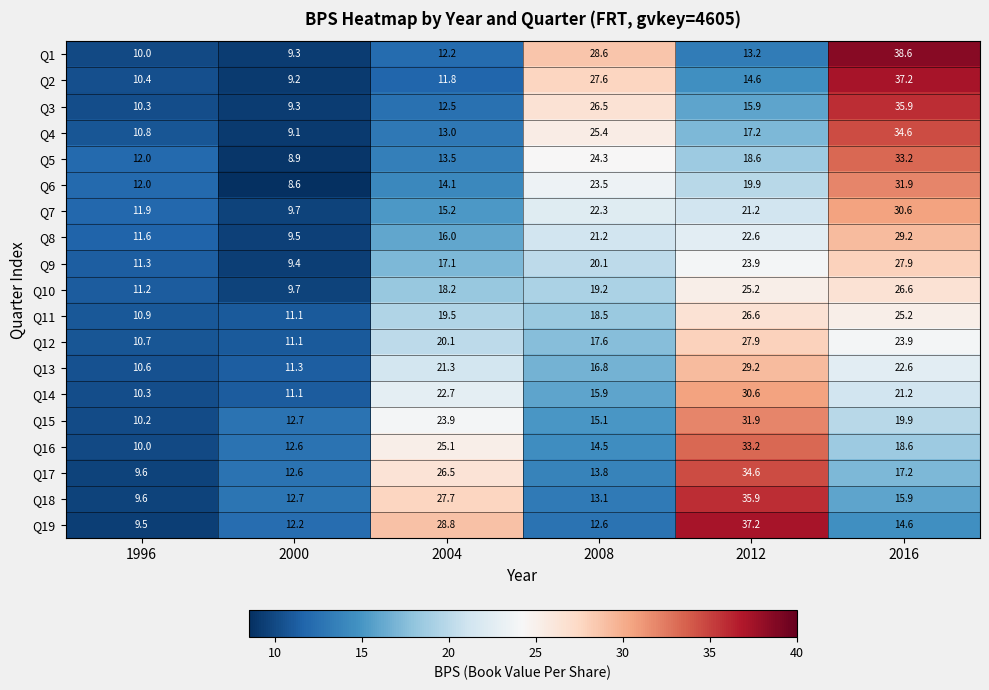

The value of Q11 at 2012 is 5.9. True or false?

False